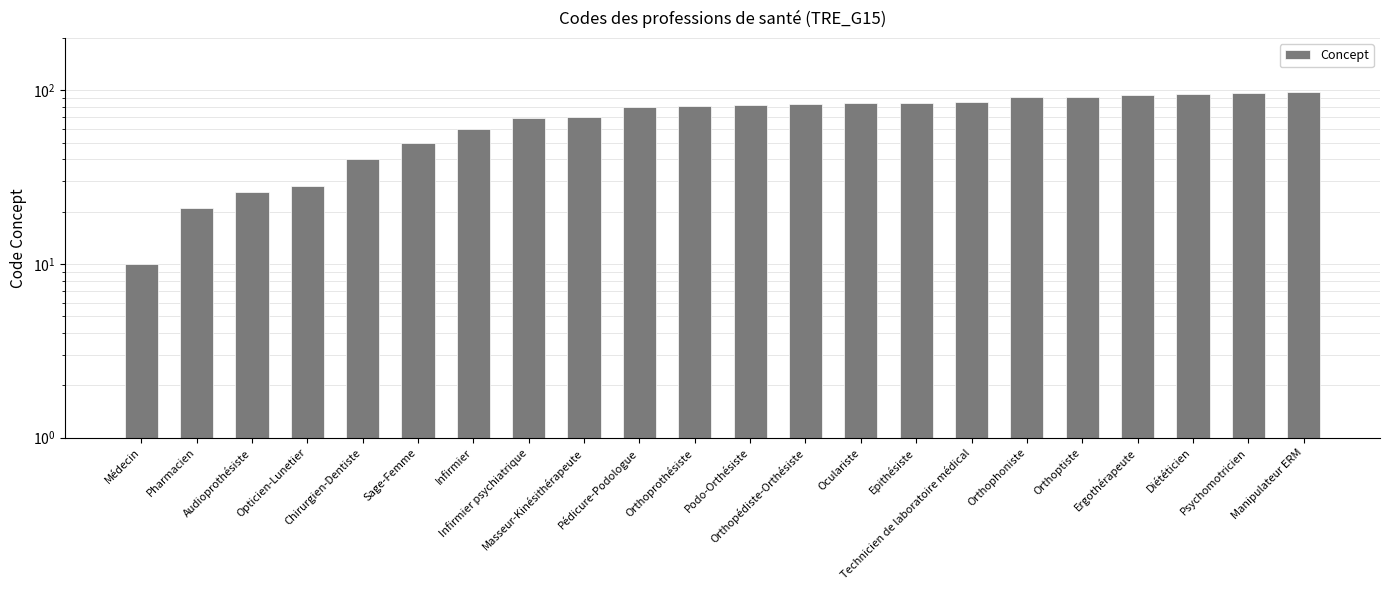

What position from the right is Opticien-Lunetier?

19